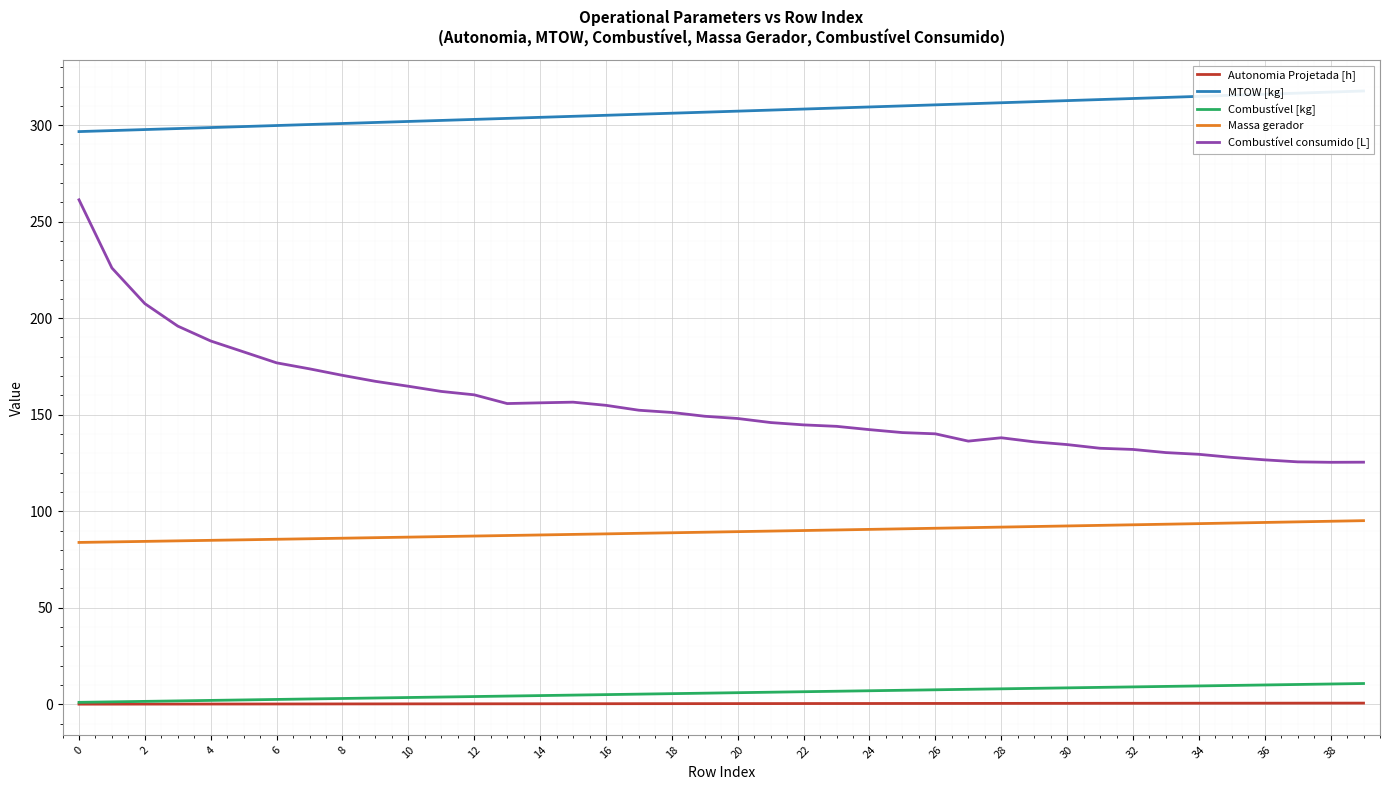

The value of Combustível consumido [L] at 12 is 160.3. True or false?

True